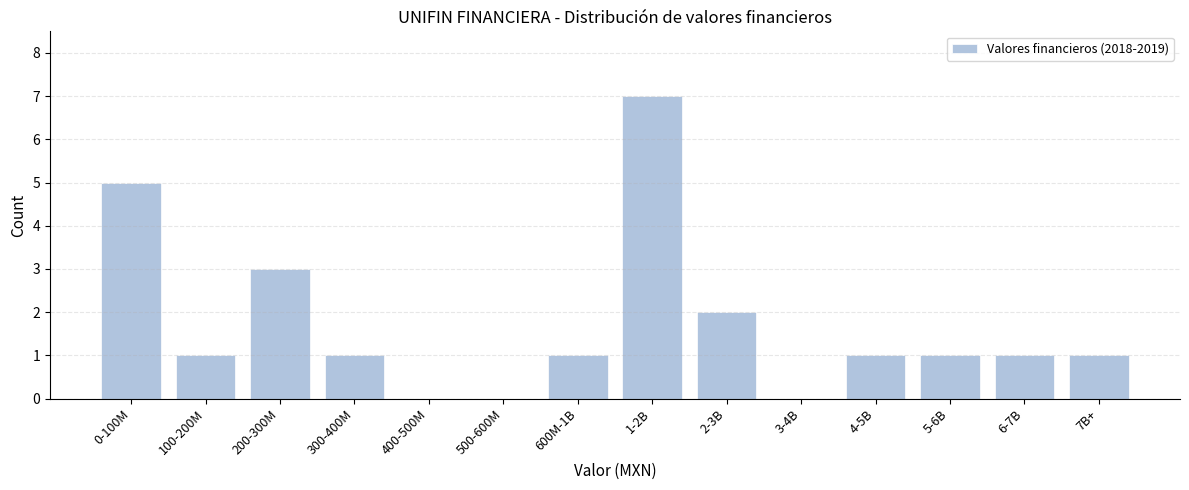

Reading right to left, transcribe all the data shown in this chart.

7B+=1	6-7B=1	5-6B=1	4-5B=1	3-4B=0	2-3B=2	1-2B=7	600M-1B=1	500-600M=0	400-500M=0	300-400M=1	200-300M=3	100-200M=1	0-100M=5